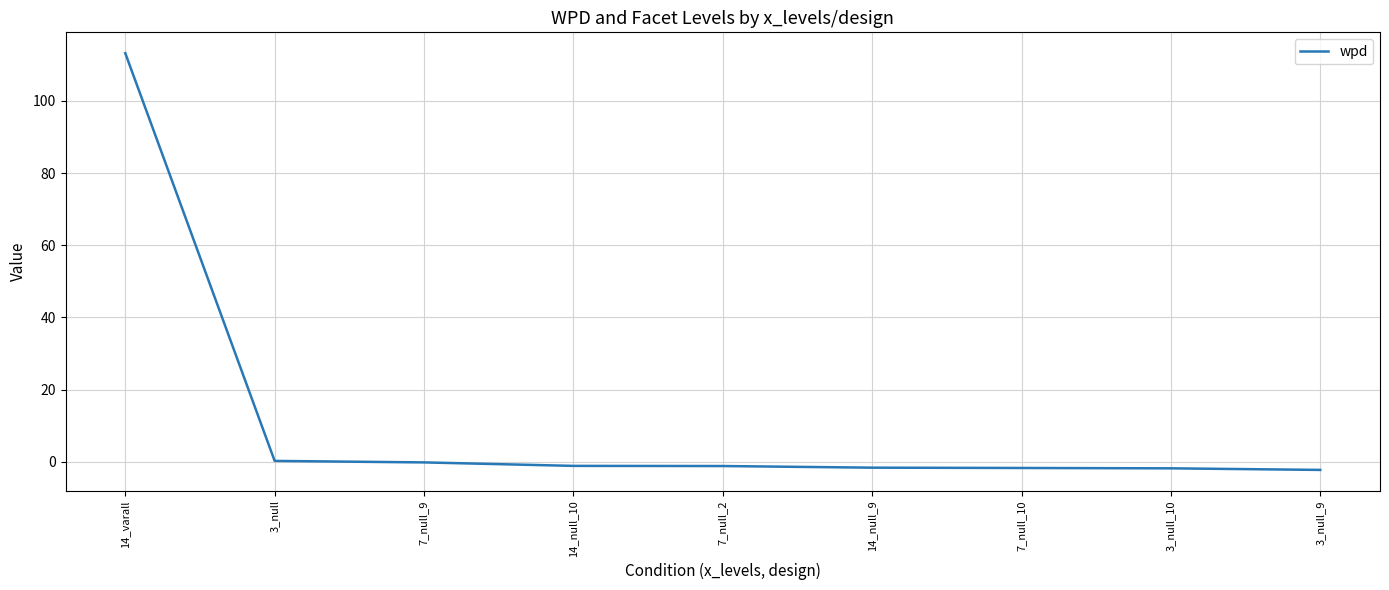

True or false: the data shows 113.2 at 14_varall.

True